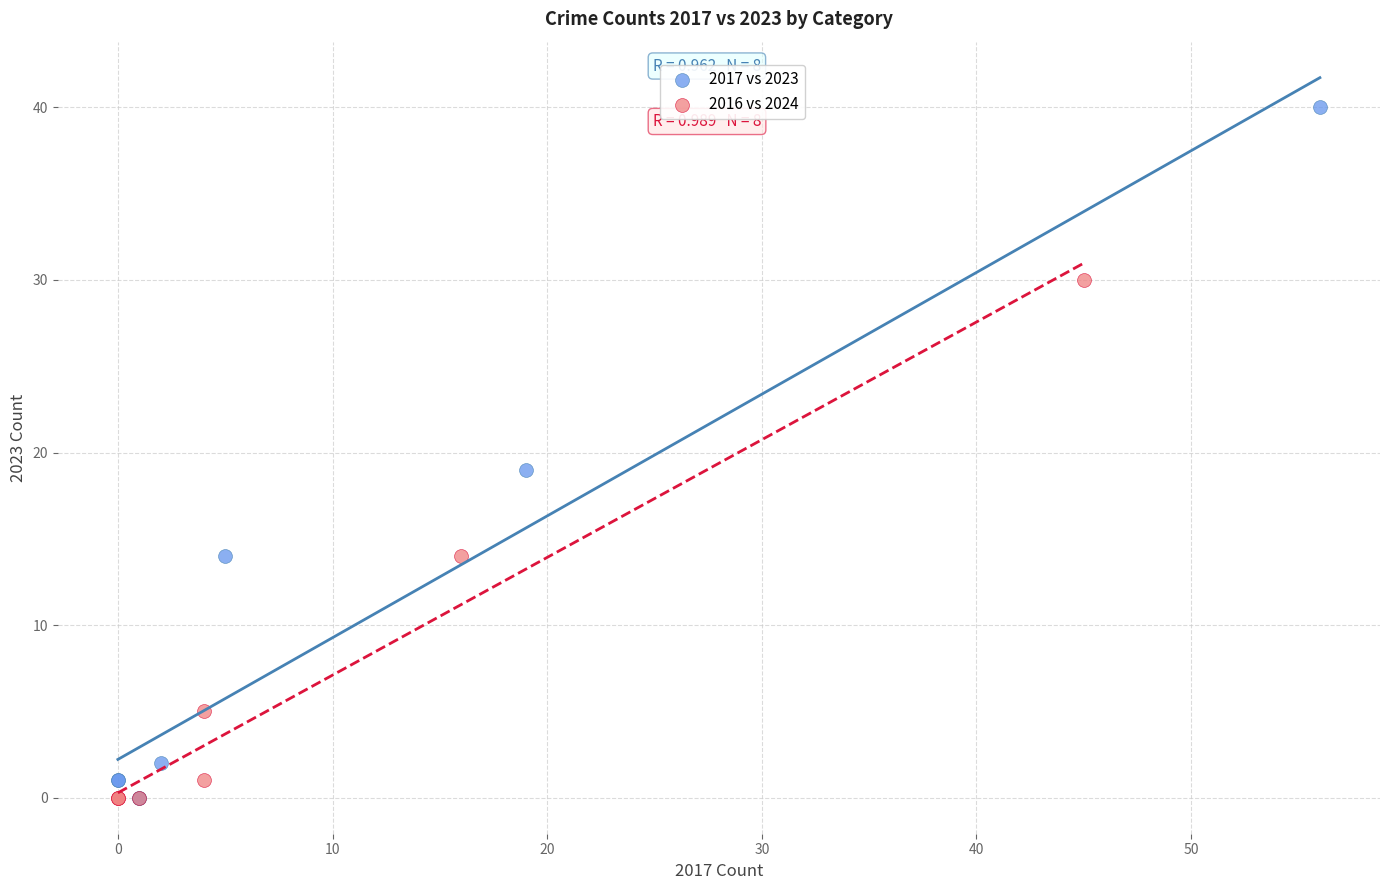

Which series has the largest Y range (max minus min)?

2017 vs 2023